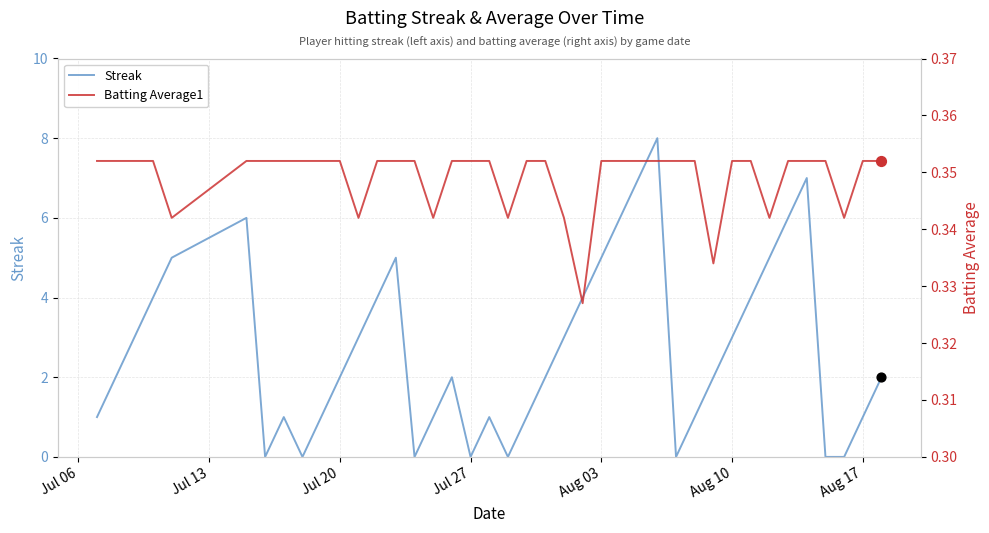

Is it true that Streak equals 0 at Jul 27?

True